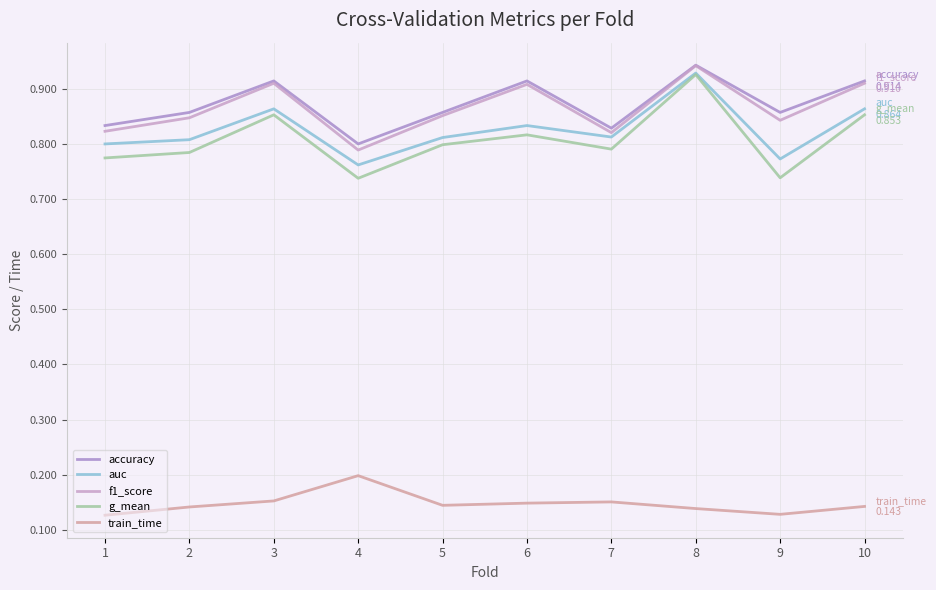

At which category is the sum across all series the highest?

8